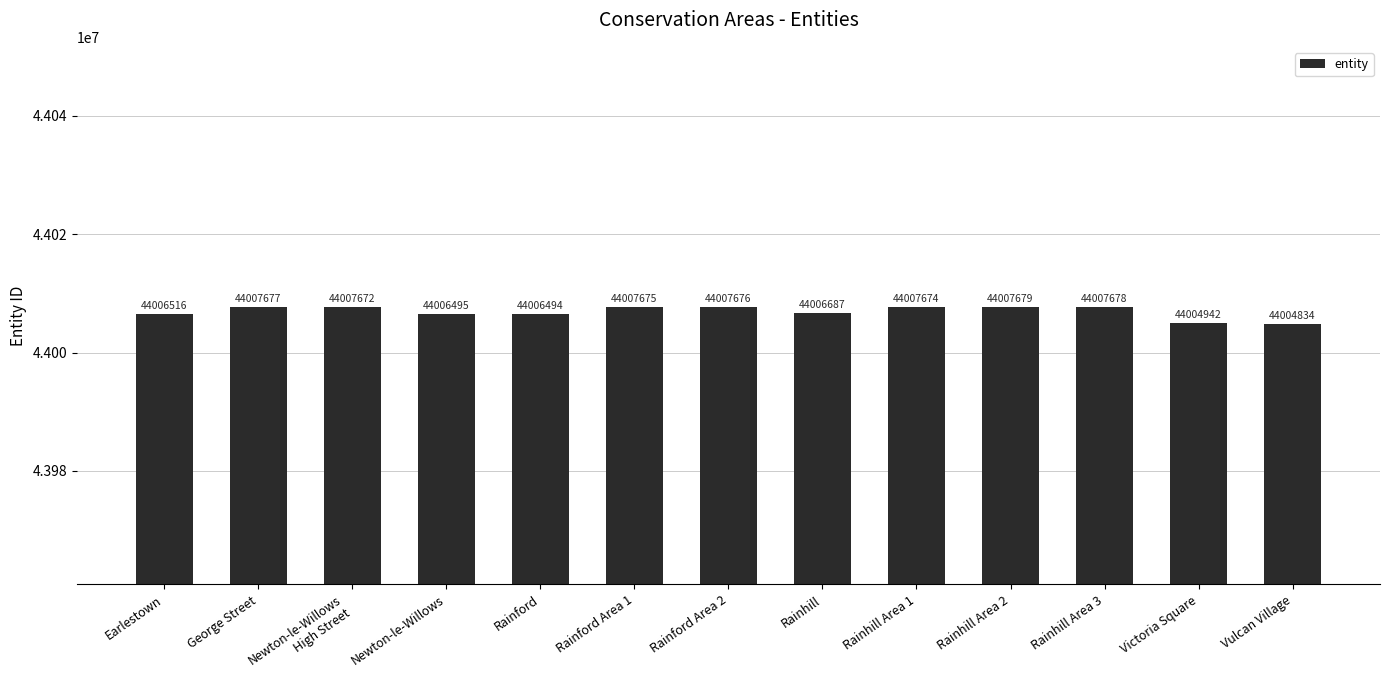

Which label corresponds to the smallest value in the chart?

Vulcan Village